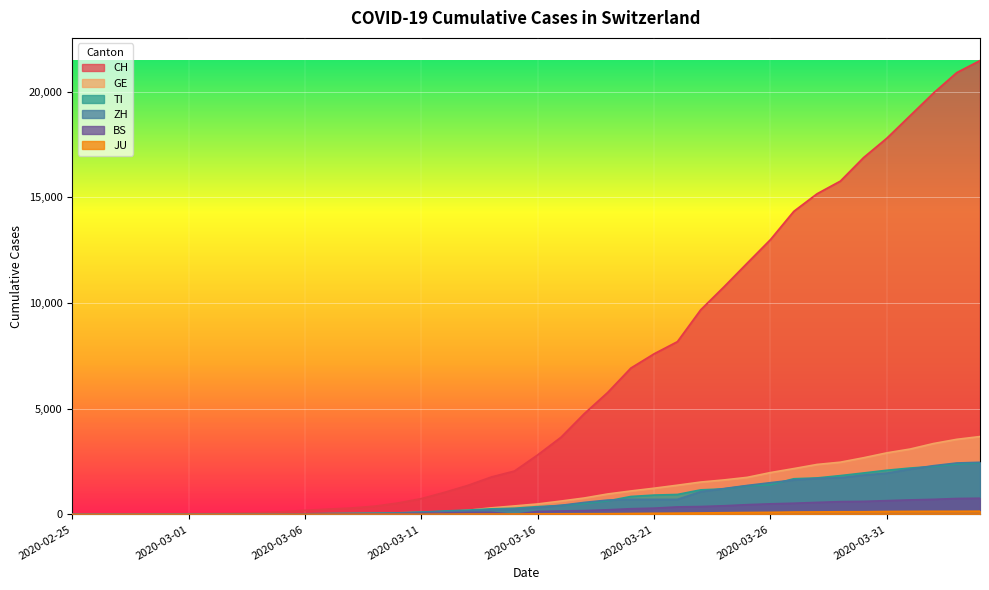

Between 2020-02-27 and 2020-03-20, which series saw the biggest shift?

CH